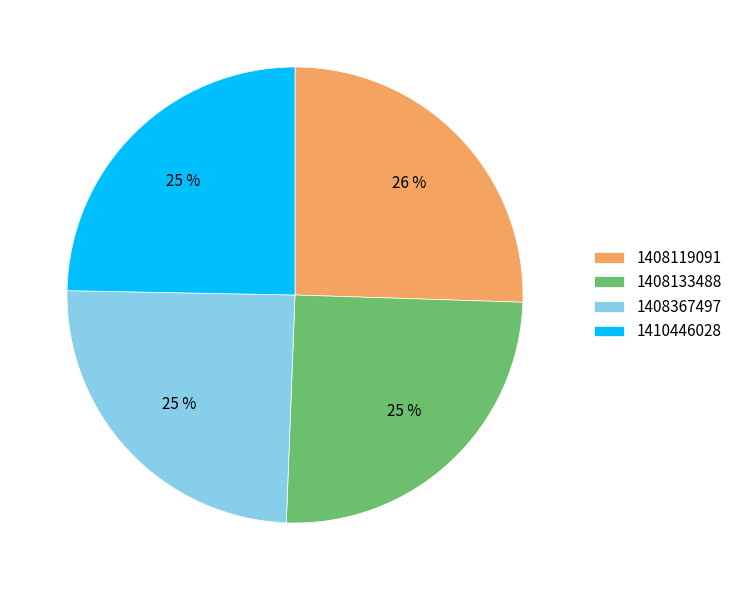

Combined, do 1408133488 and 1408367497 account for over 50%?

No